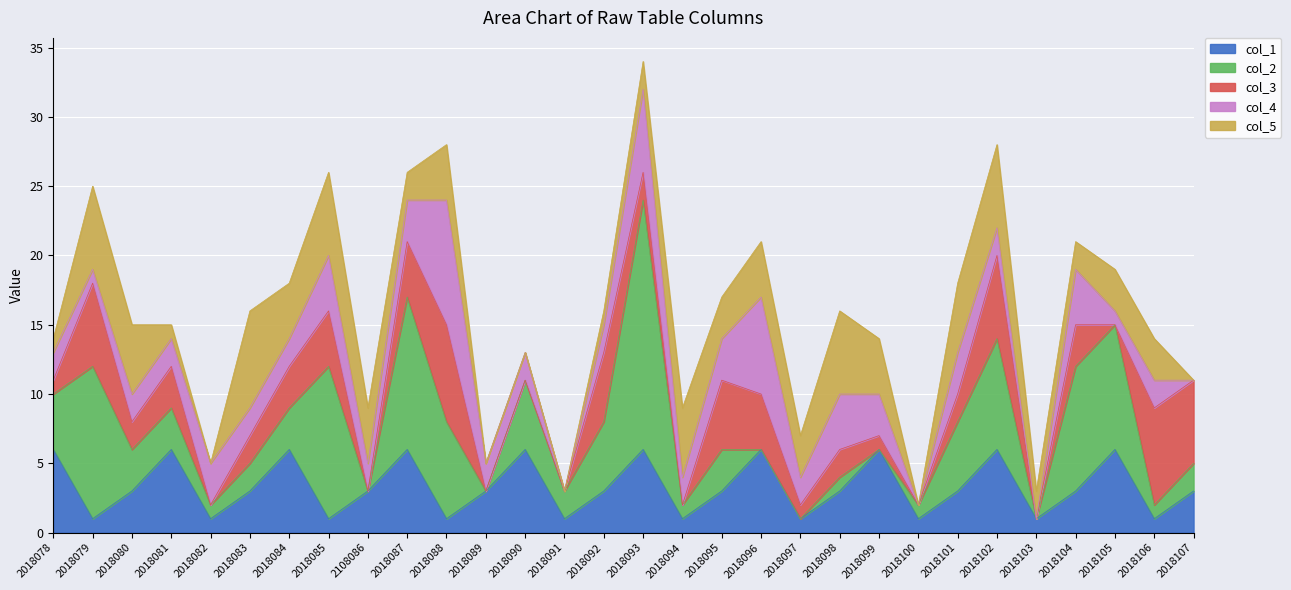

Where do col_2 and col_5 first cross each other?

2018079 and 2018080